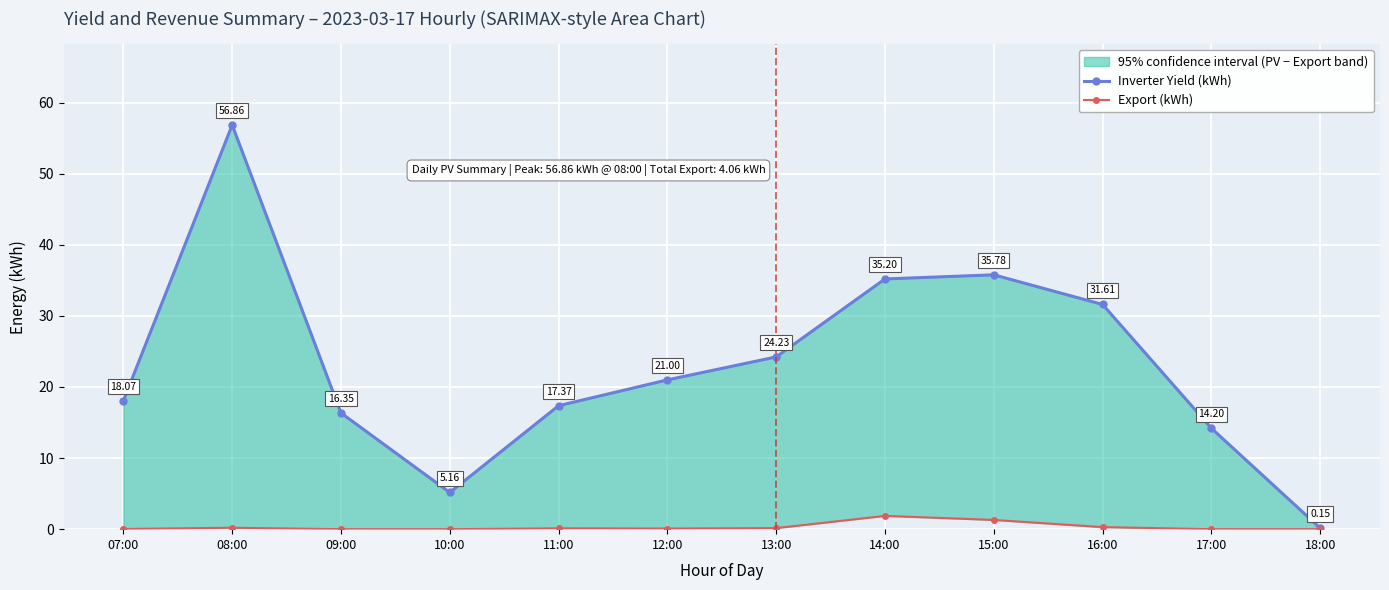

Which series has the largest total across all categories?

Inverter Yield (kWh)